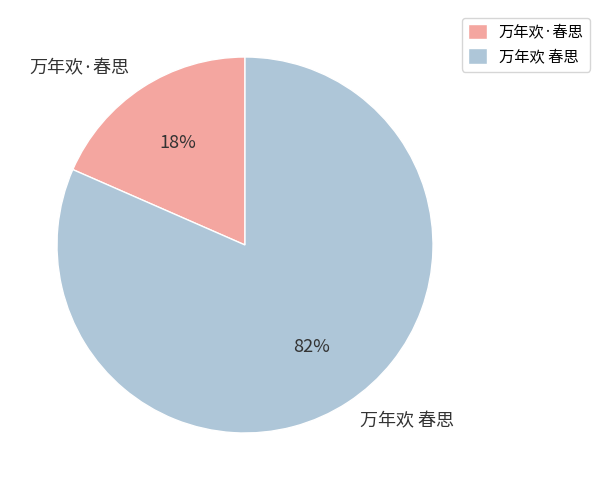

Is the sum of 万年欢·春思 and 万年欢 春思 greater than half?

Yes